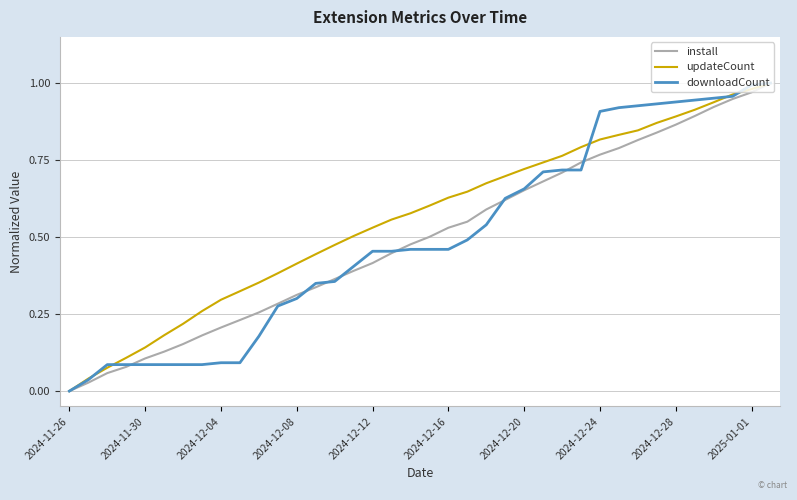

Is this an area chart (filled region under the line)?

No